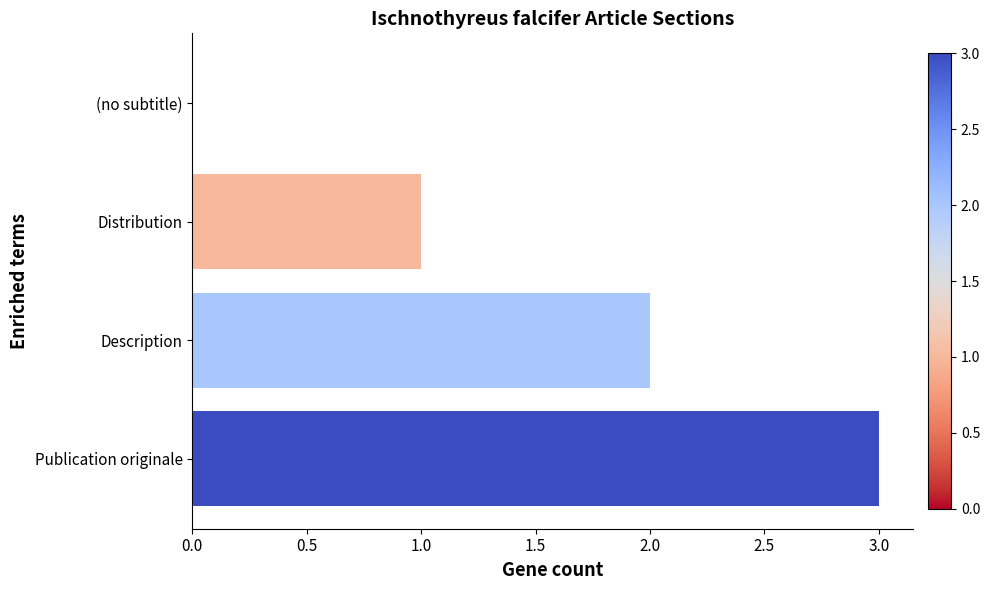

Between Distribution and Publication originale, which is larger?

Publication originale